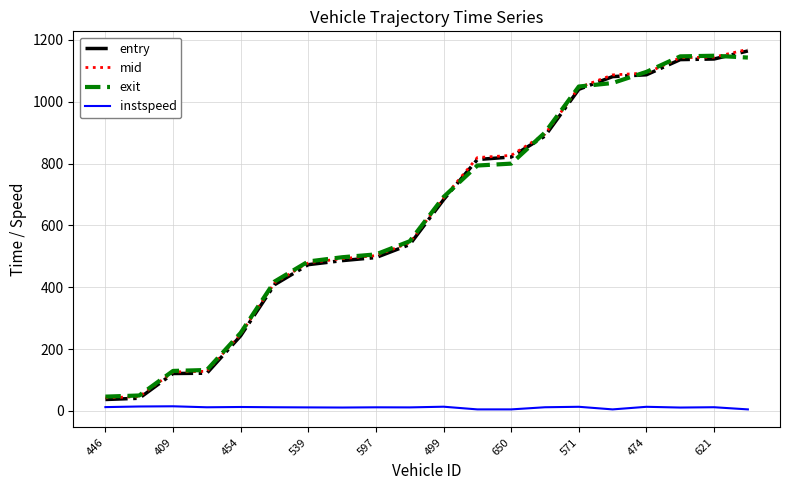

What is the average value of the entry series?

640.9